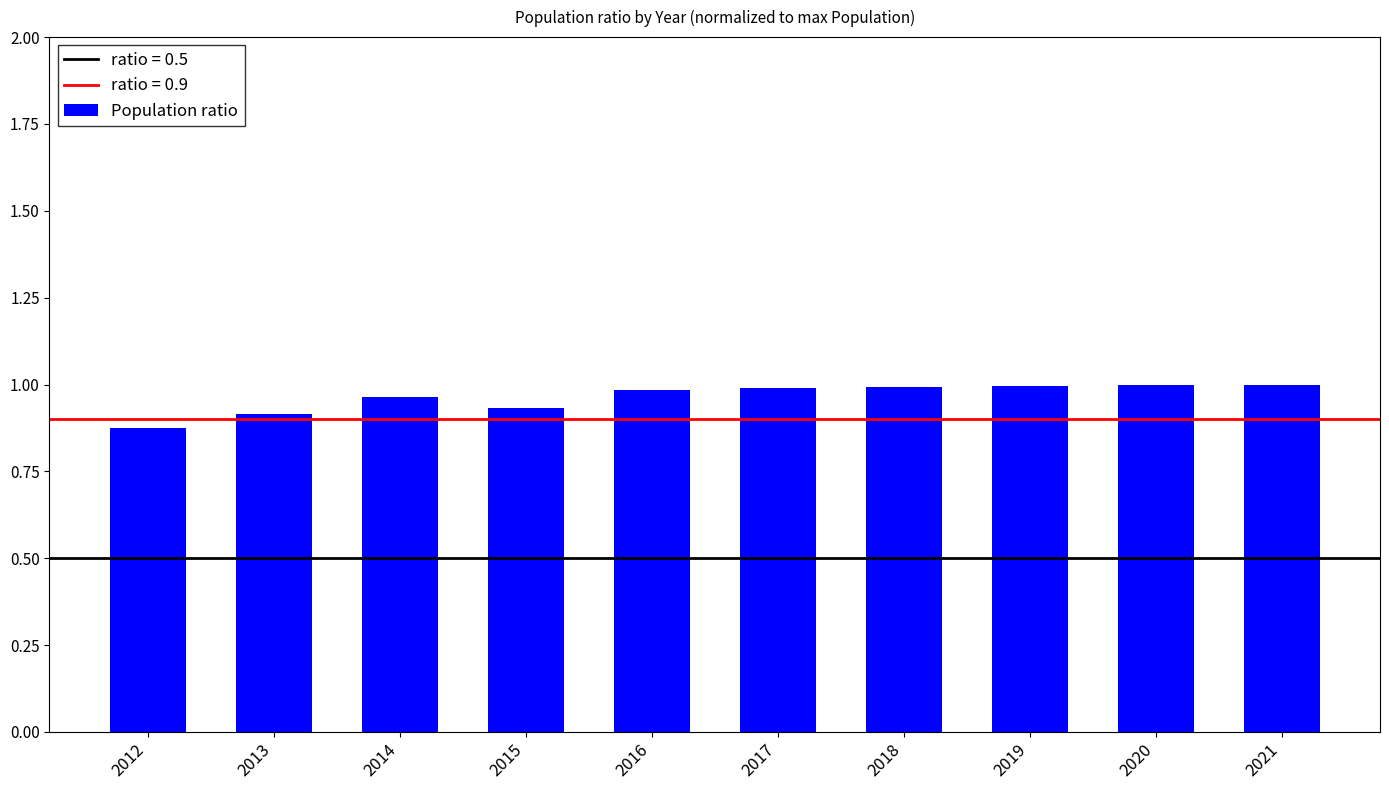

Does the chart contain any negative values?

No